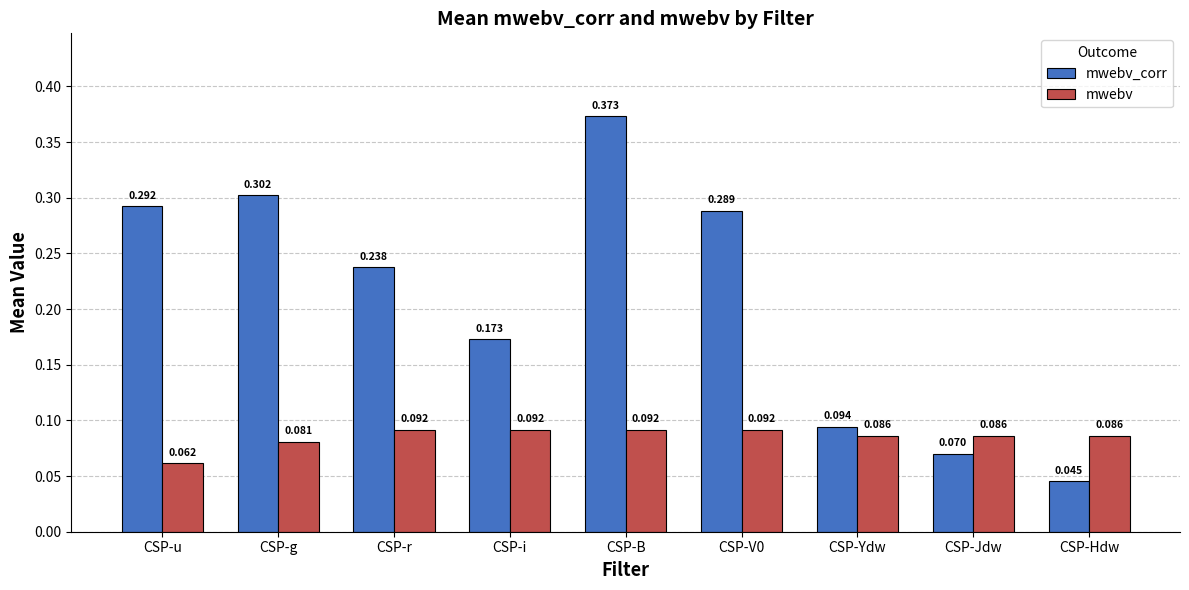

At which label is mwebv_corr closest to 0?

CSP-Hdw